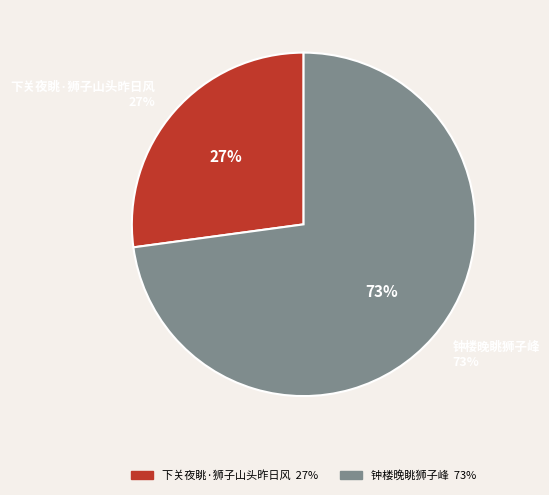

To the nearest percent, what is the combined percentage of 钟楼晚眺狮子峰 and 下关夜眺·狮子山头昨日风?

100%